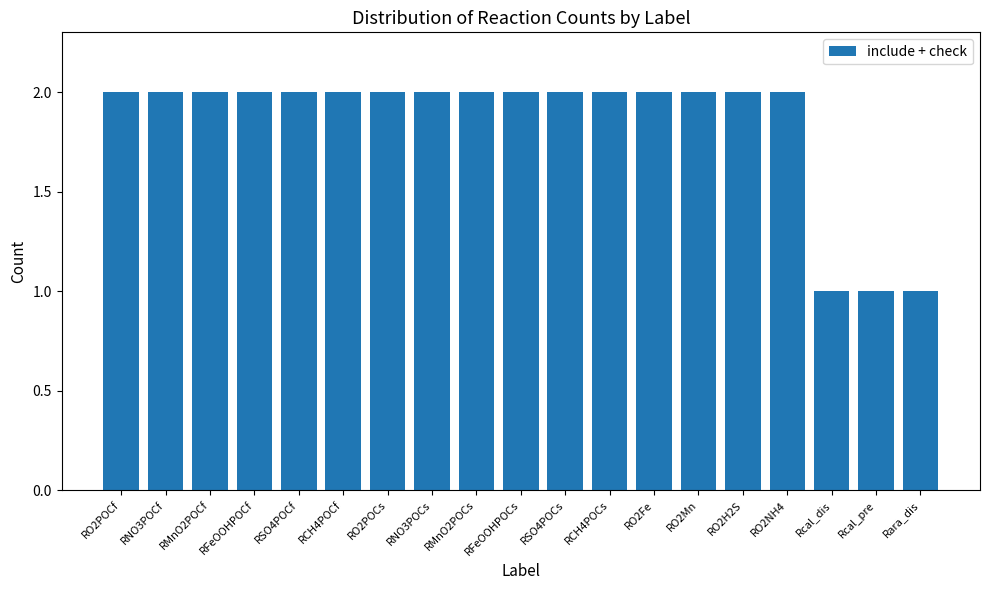

What is the difference between the second highest and minimum values?

1